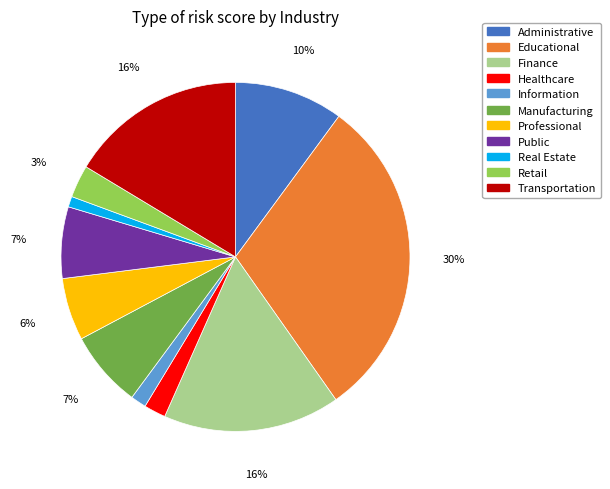

Between Finance and Retail, which is larger?

Finance